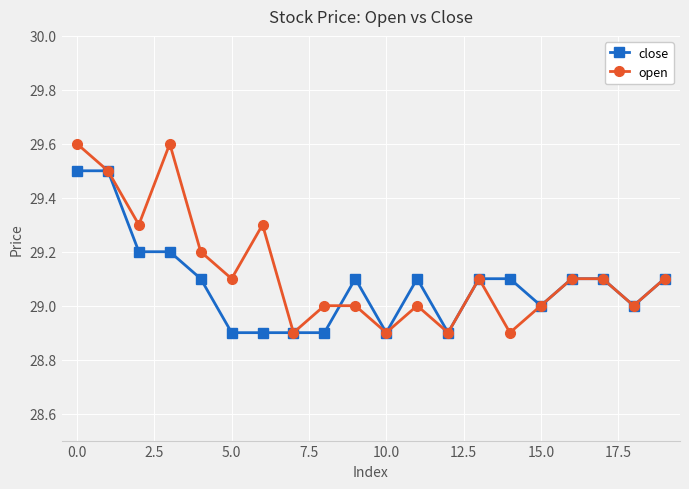

At how many categories does at least one series exceed 28?

20